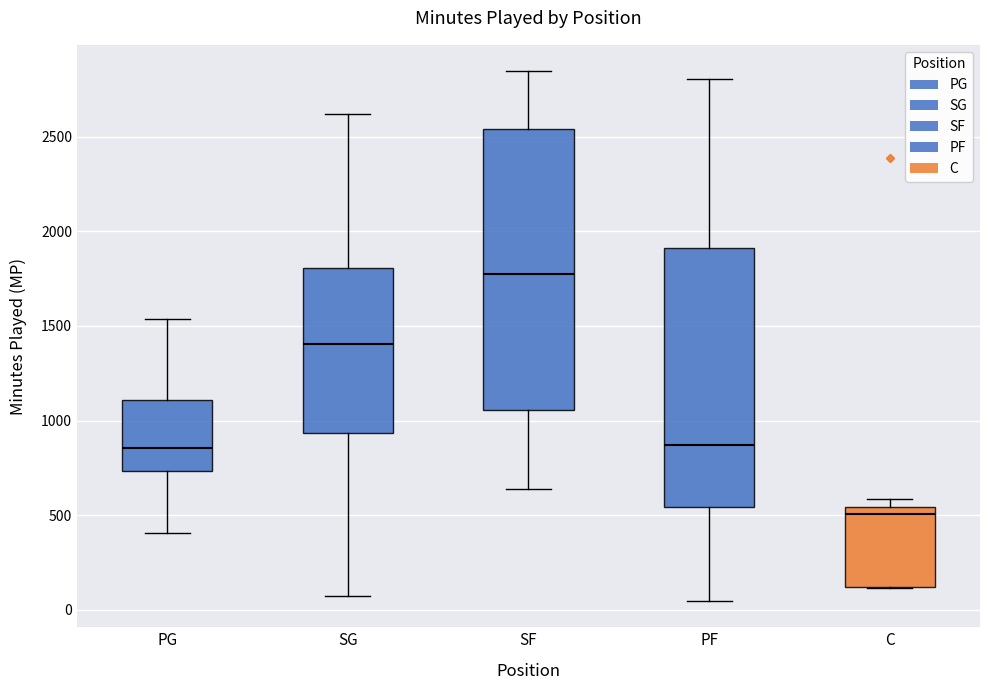

Where is the upper edge of the box for PF on the y-axis? The values are not printed on the chart, so give them approximately, as read against the axis.

1900